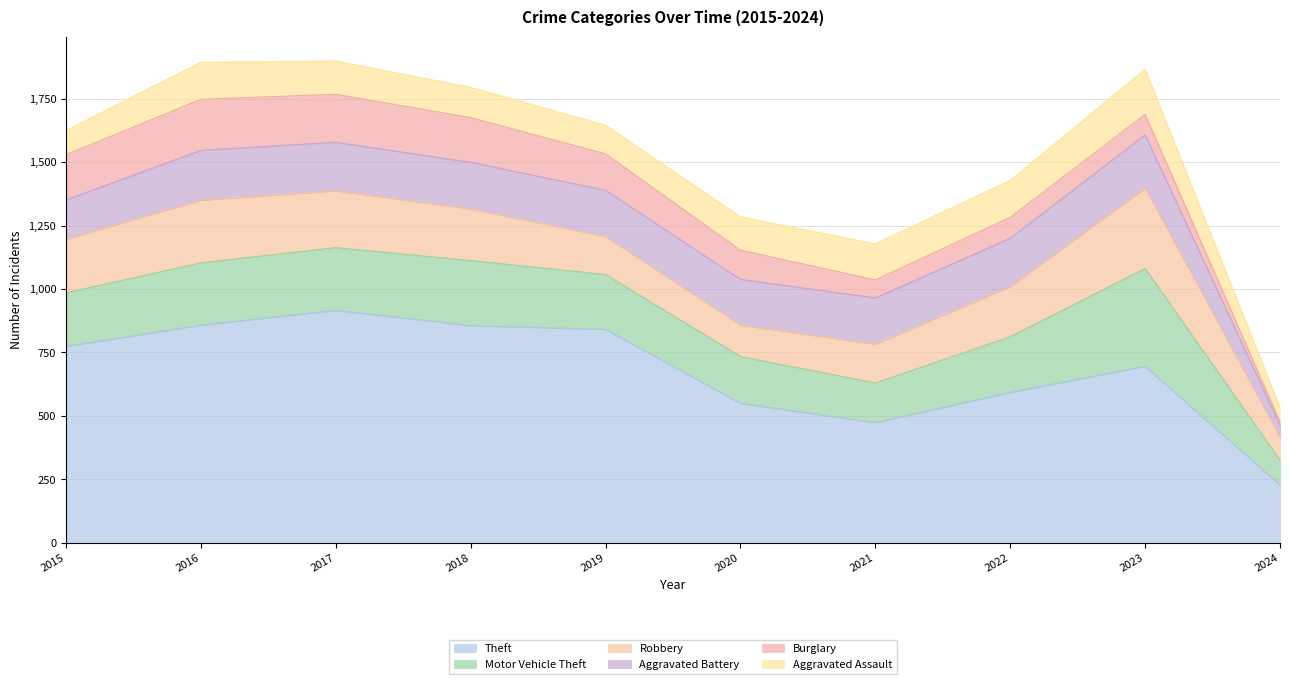

Reading left to right, transcribe all the data shown in this chart.

Theft: 2015=774	2016=858	2017=916	2018=856	2019=841	2020=550	2021=474	2022=593	2023=696	2024=228
Motor Vehicle Theft: 2015=211	2016=245	2017=247	2018=256	2019=216	2020=184	2021=156	2022=219	2023=385	2024=98
Robbery: 2015=212	2016=247	2017=224	2018=204	2019=150	2020=124	2021=153	2022=198	2023=317	2024=91
Aggravated Battery: 2015=154	2016=196	2017=191	2018=183	2019=182	2020=180	2021=182	2022=190	2023=209	2024=47
Burglary: 2015=178	2016=201	2017=189	2018=176	2019=143	2020=115	2021=71	2022=82	2023=81	2024=13
Aggravated Assault: 2015=95	2016=146	2017=131	2018=119	2019=113	2020=131	2021=142	2022=146	2023=177	2024=57